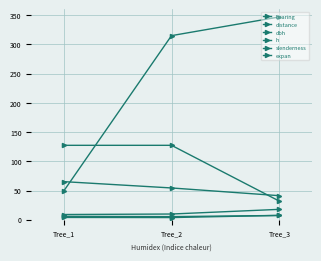

What is the value of the bearing point at the 1st from the left?

49.0